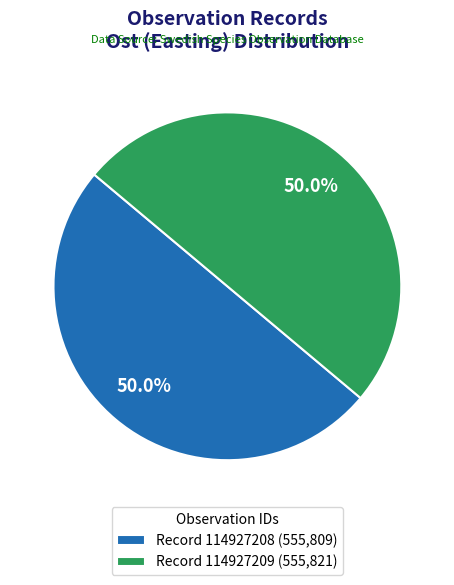

What percentage do Record 114927208 (555,809) and Record 114927209 (555,821) together represent?

100.0%